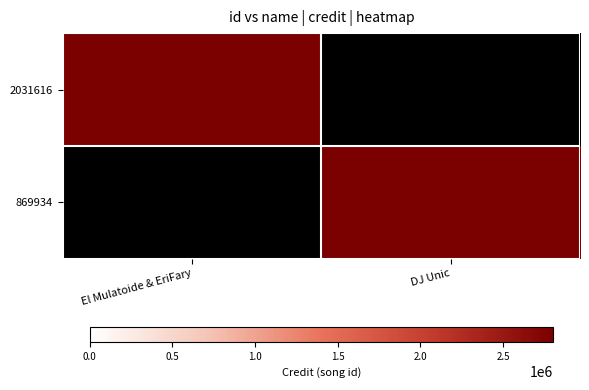

How many categories are shown in the chart?

2